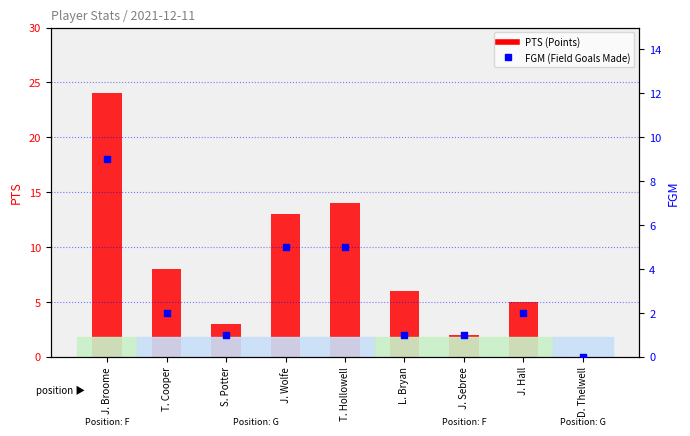

Which series reaches the minimum Y coordinate?

PTS (Points)